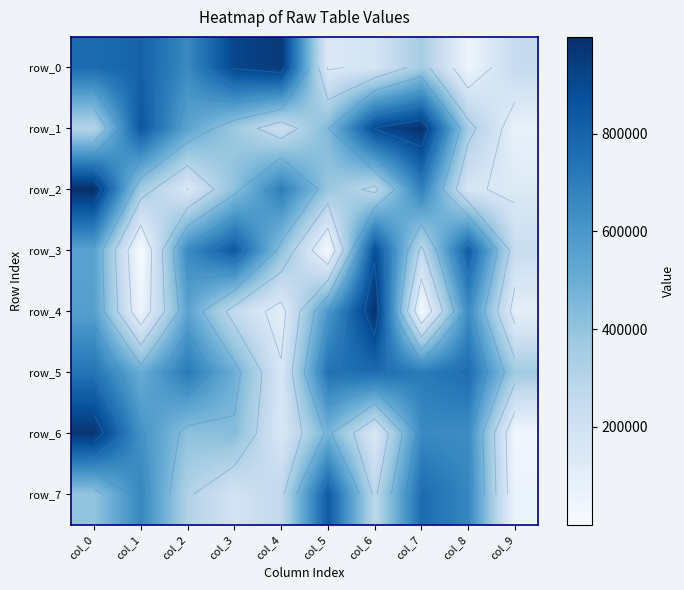

What is the spread (max minus min) of values at col_1?

849124